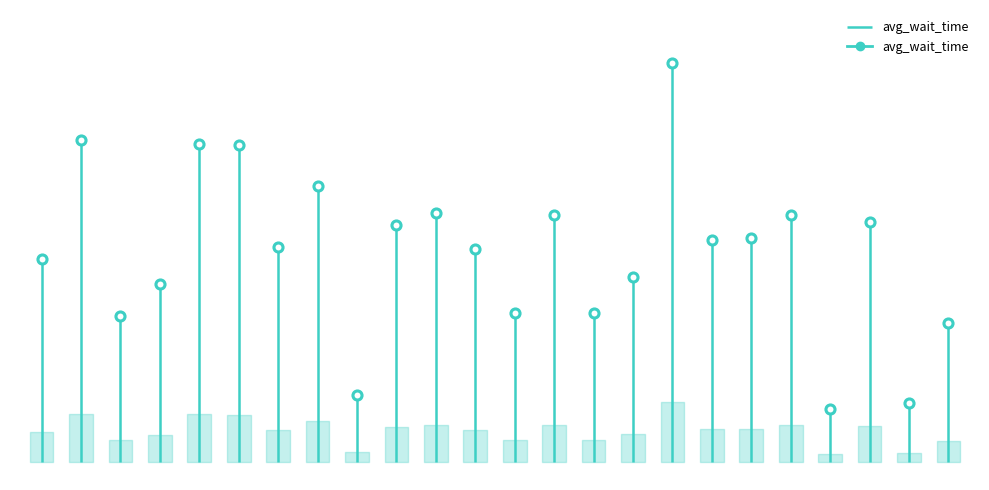

Approximately how many times larger is the value at 17 compared to 22?

1.5